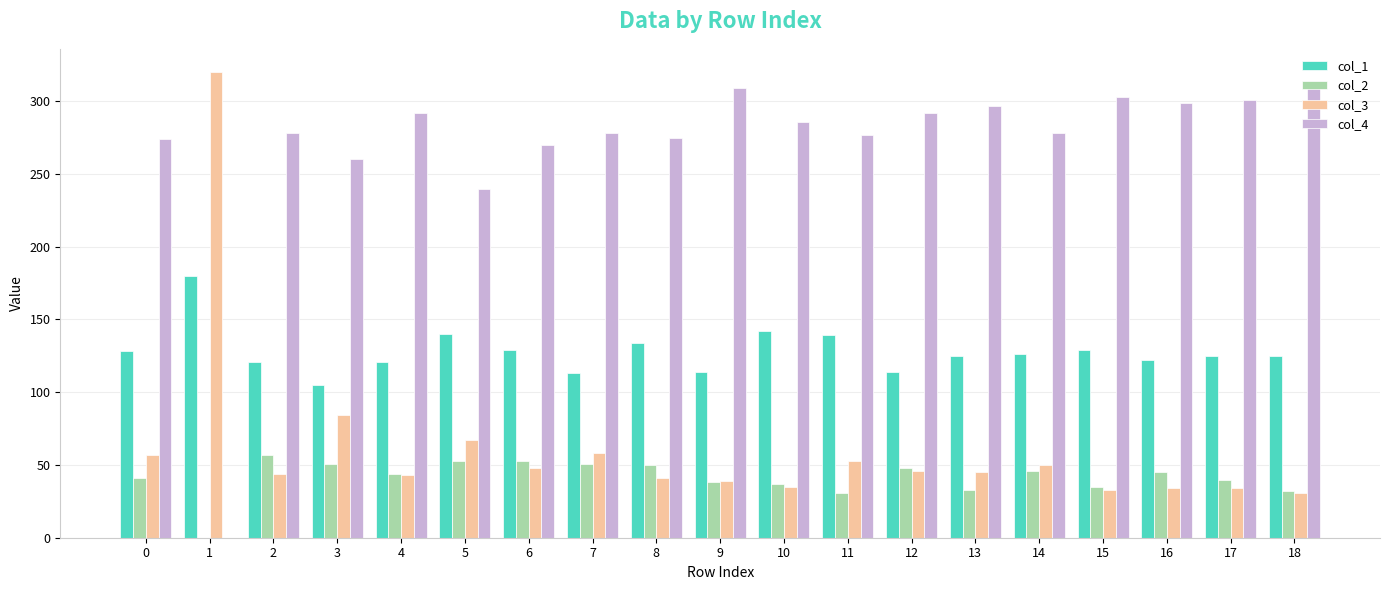

The col_2 series shows 54 at 10. True or false?

False